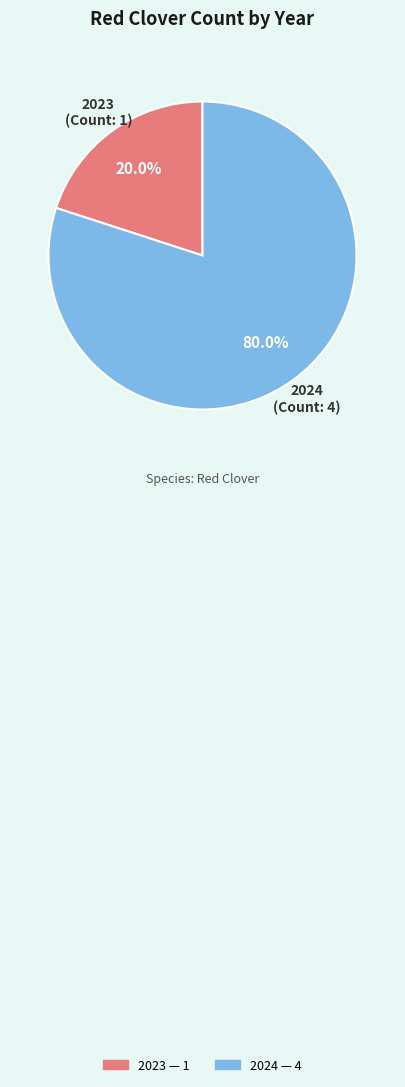

Combined, do 2023 and 2024 account for over 50%?

Yes